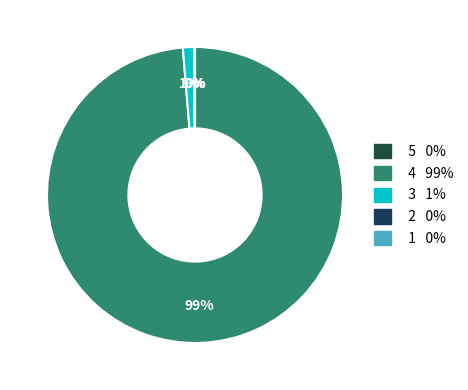

What is the smallest slice in the pie chart?

2